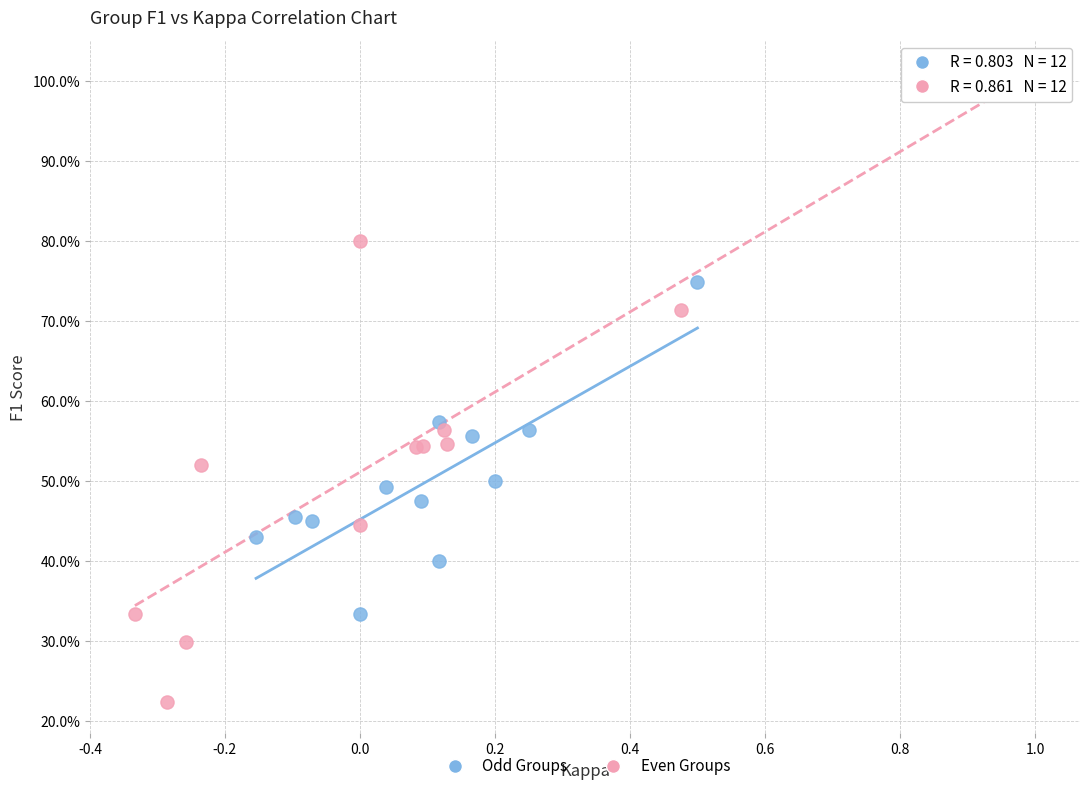

Which series has the largest Y range (max minus min)?

Even Groups